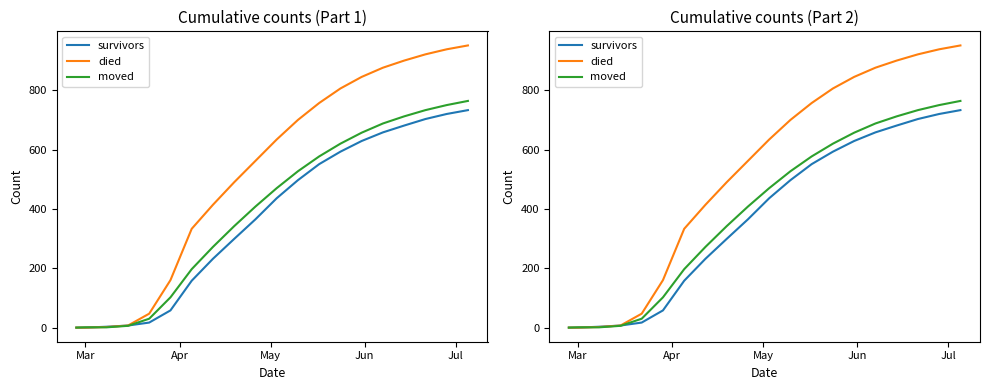

Rank the series by their average value, from lowest to highest.

survivors, moved, died